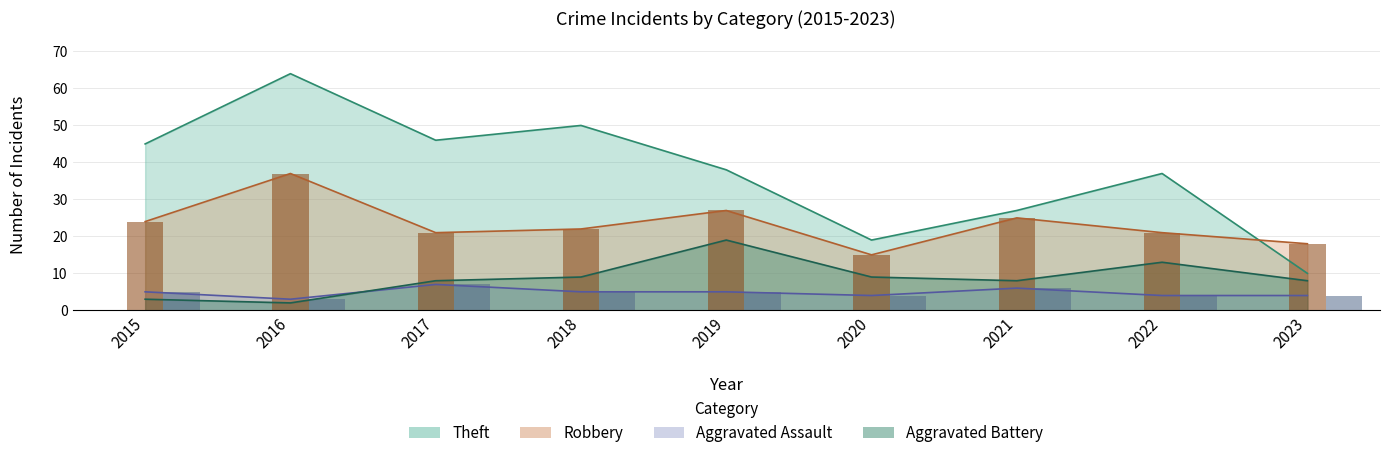

Is it true that Theft equals 45 at 2015?

True